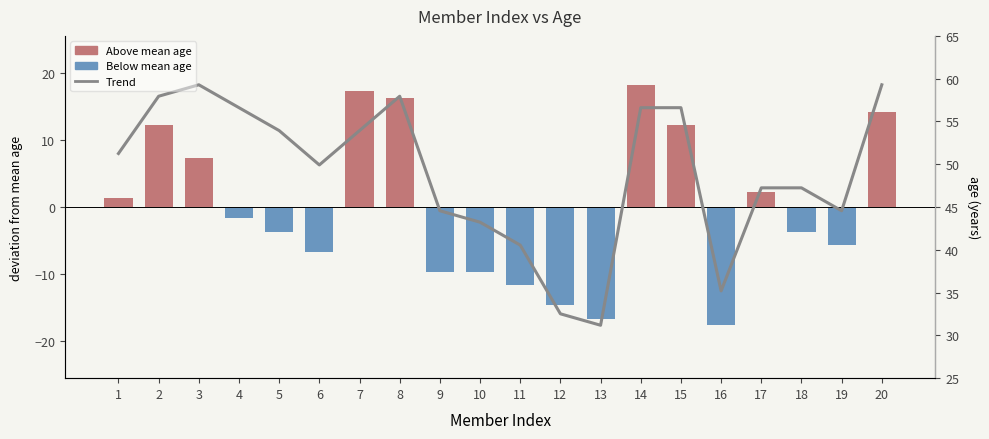

True or false: Age deviation has a value of -14.7 at 12.

True